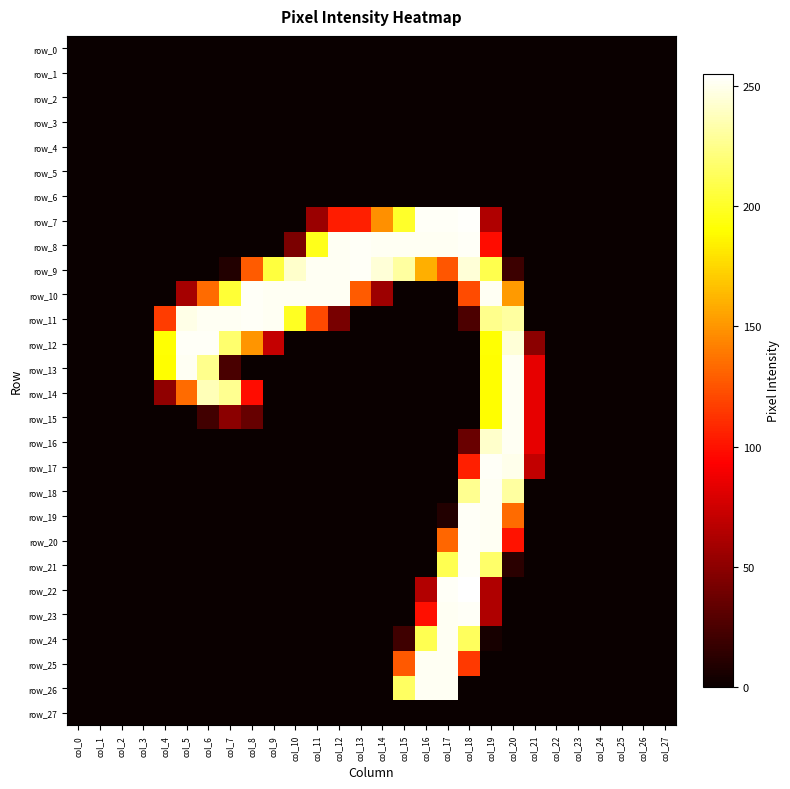

The row_15 series shows -93 at col_3. True or false?

False